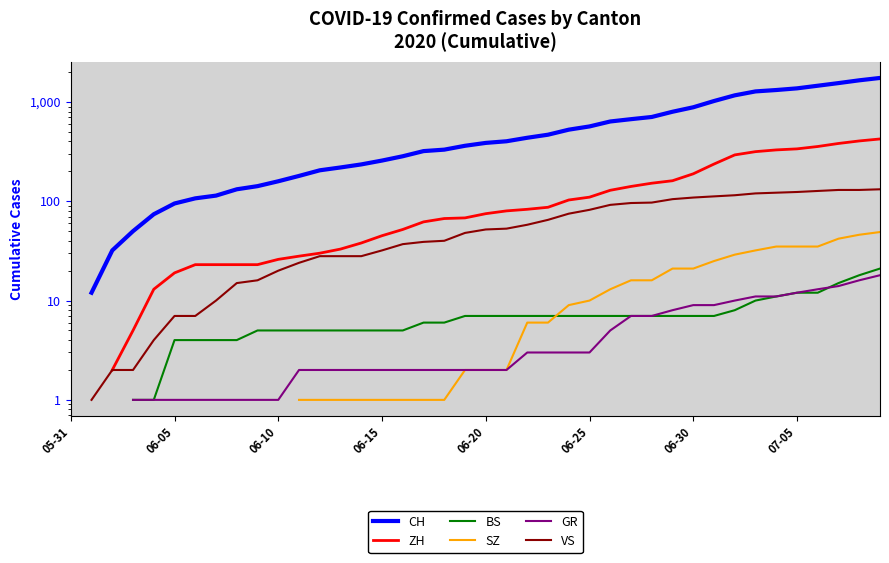

How many values in the SZ series exceed 2?

18